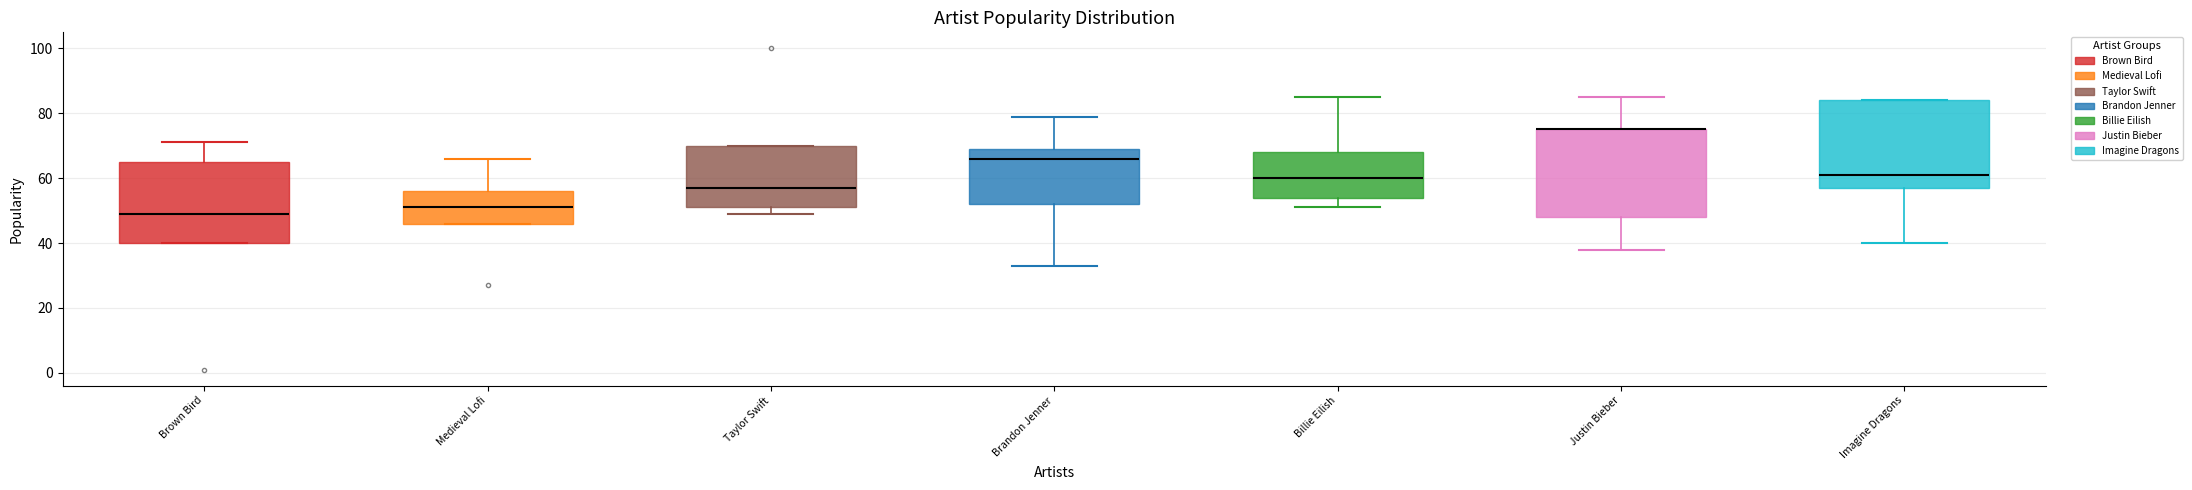

Reading left to right, read every box against the y-axis: the position of its median line, the range the box covers, and the ends of its whiskers. The values are not printed on the chart, so give them approximately, as read against the axis.

Brown Bird: median 50, box 40 to 66, whiskers 40 to 72
Medieval Lofi: median 52, box 46 to 56, whiskers 46 to 66
Taylor Swift: median 58, box 52 to 70, whiskers 50 to 70
Brandon Jenner: median 66, box 52 to 70, whiskers 34 to 80
Billie Eilish: median 60, box 54 to 68, whiskers 52 to 86
Justin Bieber: median 76 (drawn on the box's upper edge), box 48 to 76, whiskers 38 to 86
Imagine Dragons: median 62, box 58 to 84, whiskers 40 to 84